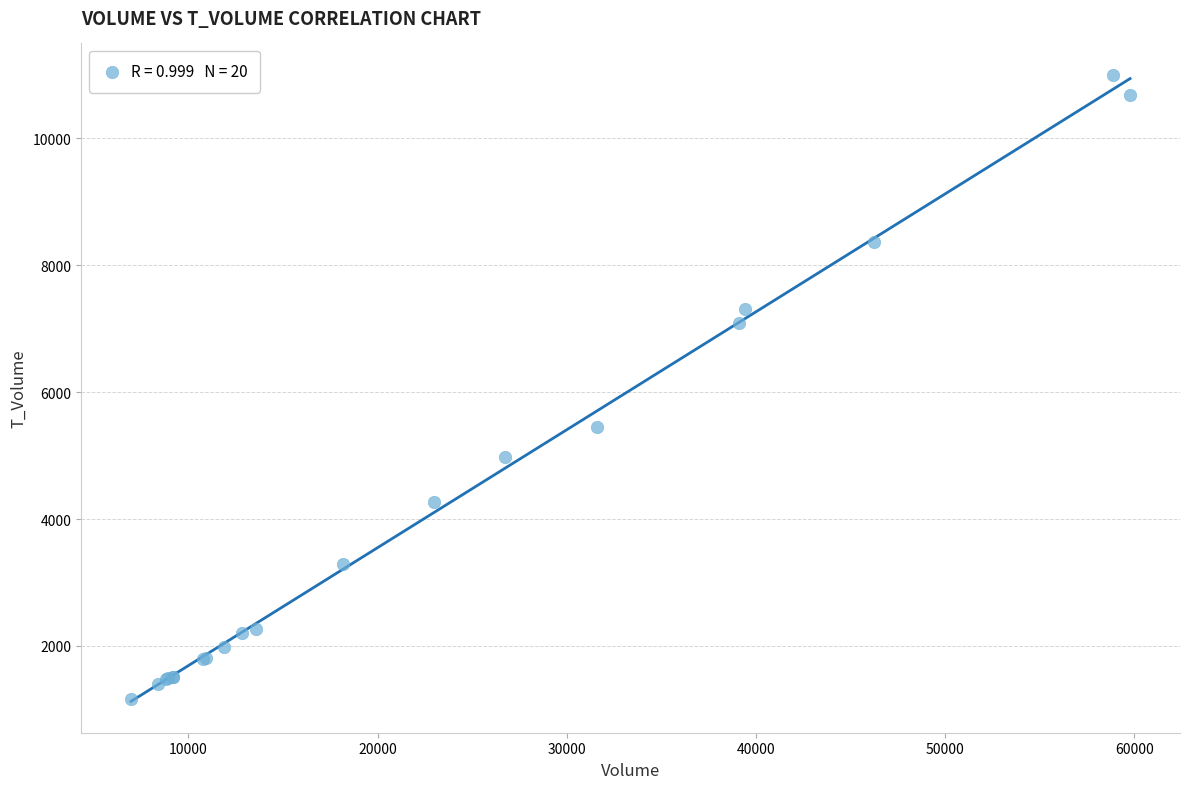

What Y value in the scatter plot is closest to 6082?

5447